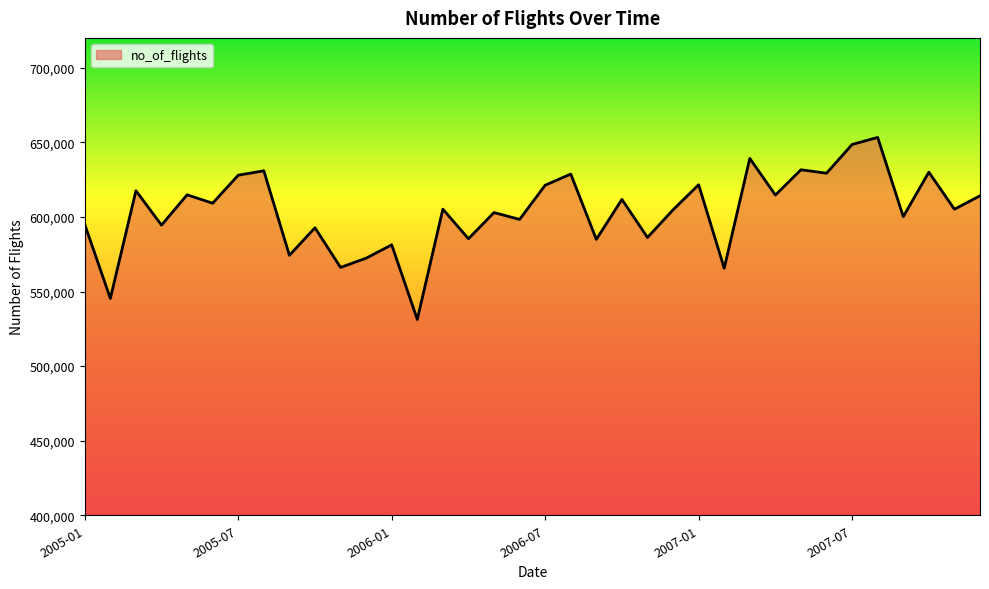

What is the difference between the maximum and minimum values?

122032